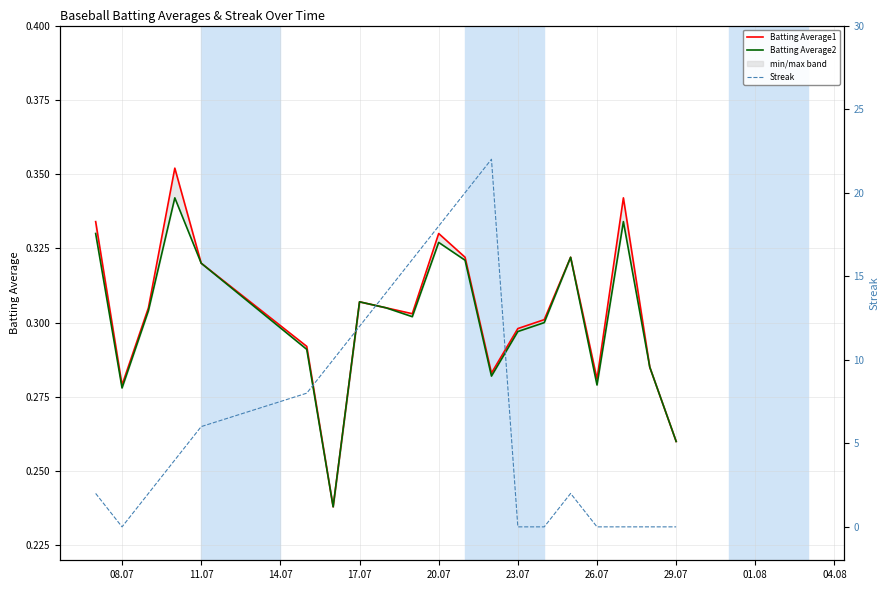

The Batting Average2 series shows 0.1 at 18. True or false?

False